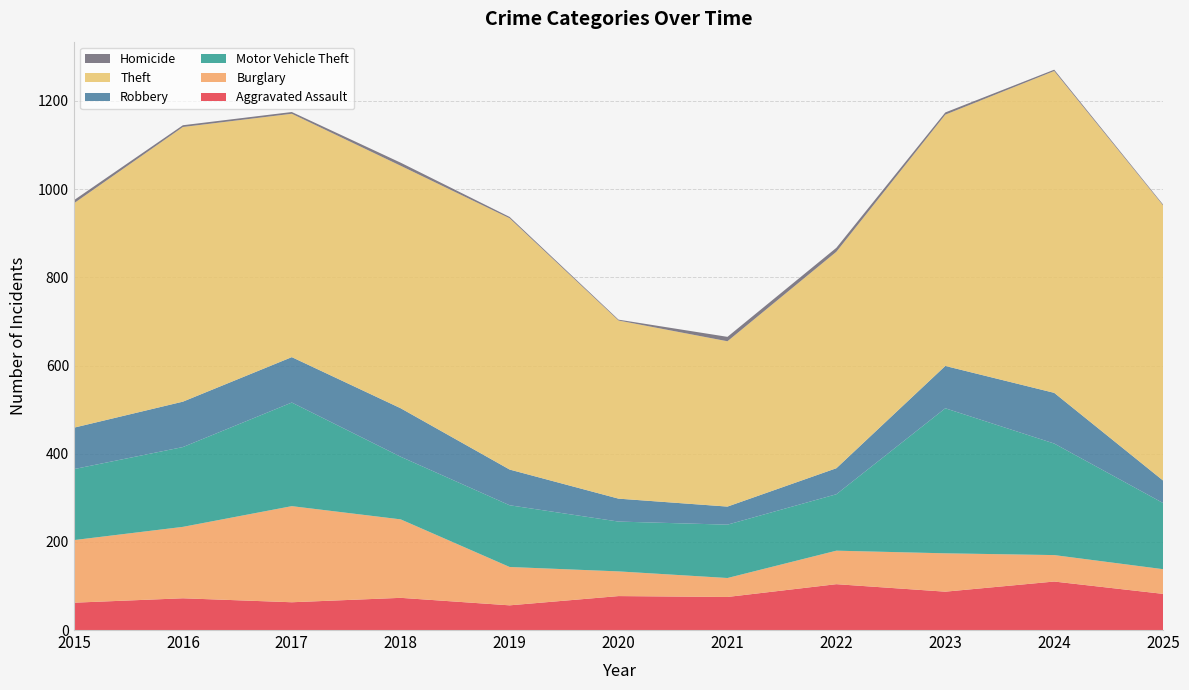

Reading left to right, extract all data points from this chart.

Aggravated Assault: 2015=62	2016=72	2017=63	2018=73	2019=56	2020=77	2021=75	2022=104	2023=87	2024=110	2025=82
Burglary: 2015=142	2016=162	2017=218	2018=178	2019=87	2020=56	2021=43	2022=76	2023=87	2024=60	2025=56
Motor Vehicle Theft: 2015=161	2016=181	2017=235	2018=142	2019=140	2020=113	2021=121	2022=128	2023=329	2024=253	2025=150
Robbery: 2015=94	2016=103	2017=103	2018=110	2019=81	2020=52	2021=41	2022=59	2023=96	2024=115	2025=51
Theft: 2015=509	2016=623	2017=552	2018=550	2019=570	2020=404	2021=375	2022=491	2023=570	2024=730	2025=624
Homicide: 2015=7	2016=4	2017=4	2018=7	2019=3	2020=2	2021=10	2022=9	2023=5	2024=3	2025=2